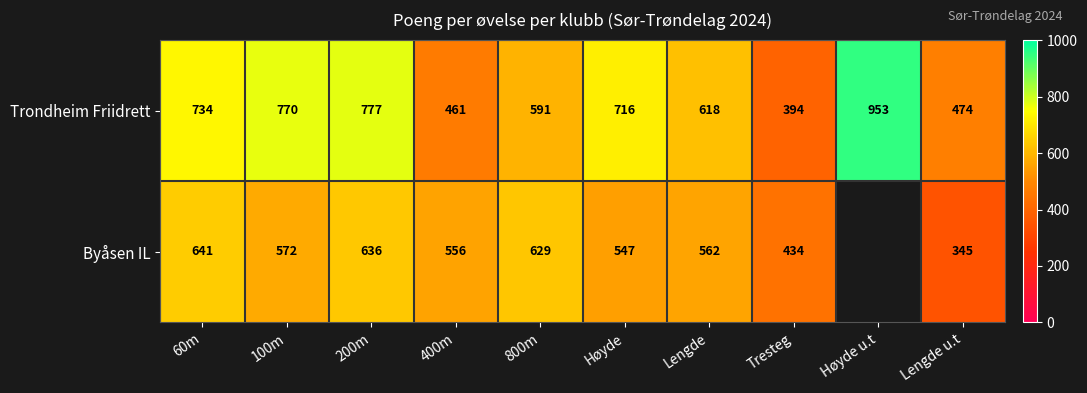

Rank the series at Lengde u.t from highest to lowest value.

Trondheim Friidrett, Byåsen IL